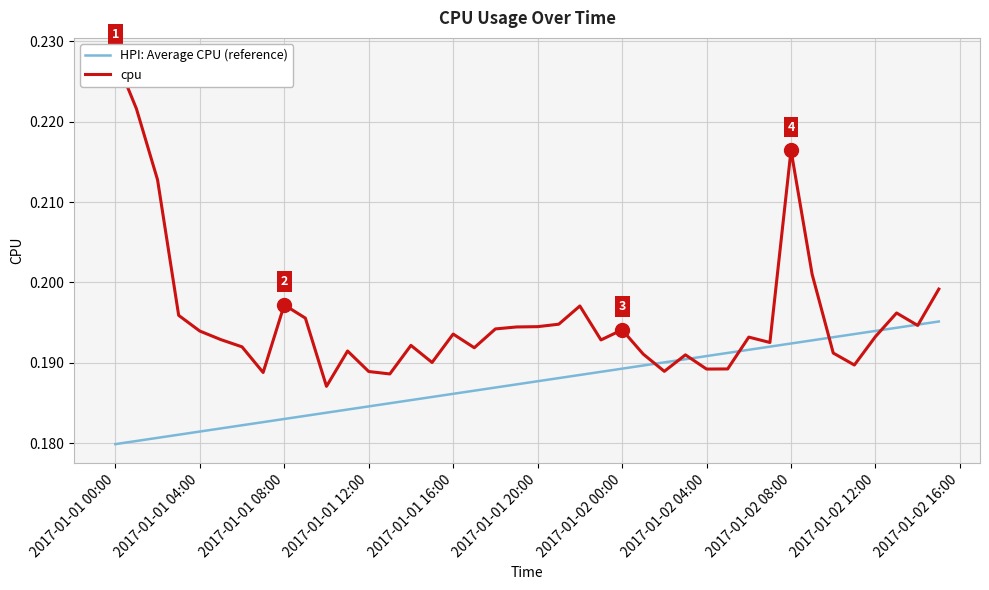

Reading left to right, transcribe all the data shown in this chart.

HPI: Average CPU (reference): 0.2	0.2	0.2	0.2	0.2	0.2	0.2	0.2	0.2	0.2	0.2	0.2	0.2	0.2	0.2	0.2	0.2	0.2	0.2	0.2	0.2	0.2	0.2	0.2	0.2	0.2	0.2	0.2	0.2	0.2	0.2	0.2	0.2	0.2	0.2	0.2	0.2	0.2	0.2	0.2
cpu: 0.2	0.2	0.2	0.2	0.2	0.2	0.2	0.2	0.2	0.2	0.2	0.2	0.2	0.2	0.2	0.2	0.2	0.2	0.2	0.2	0.2	0.2	0.2	0.2	0.2	0.2	0.2	0.2	0.2	0.2	0.2	0.2	0.2	0.2	0.2	0.2	0.2	0.2	0.2	0.2